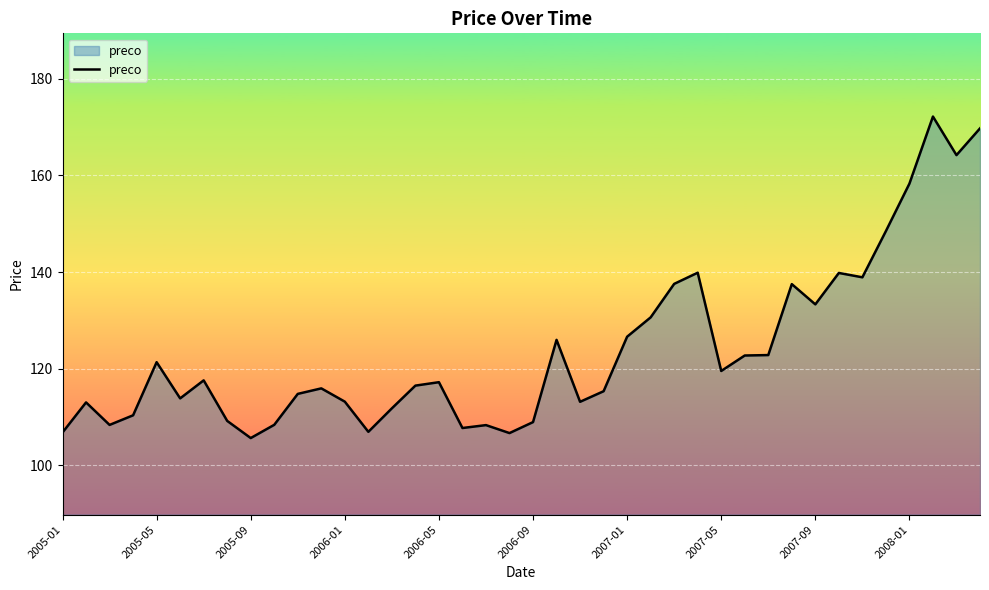

What is the minimum value shown in the chart?

105.7